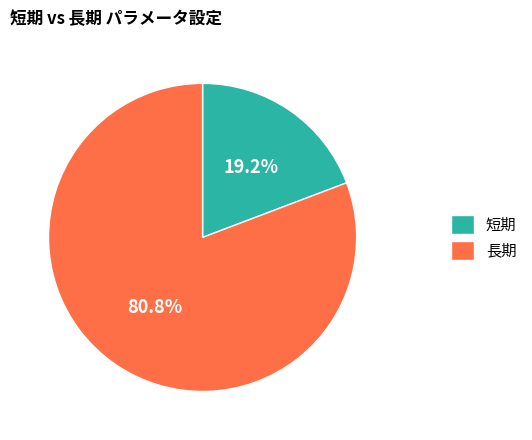

Which has a higher value, 長期 or 短期?

長期